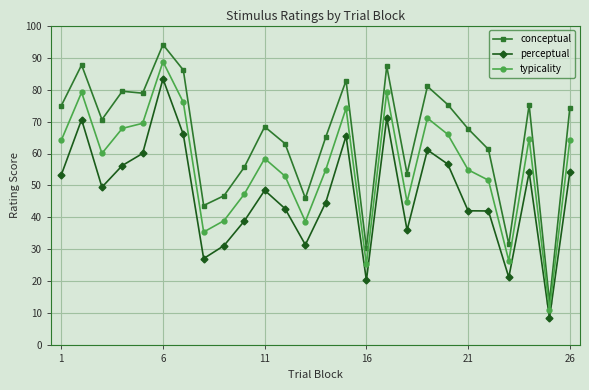

What is the minimum value shown in the chart?

8.6